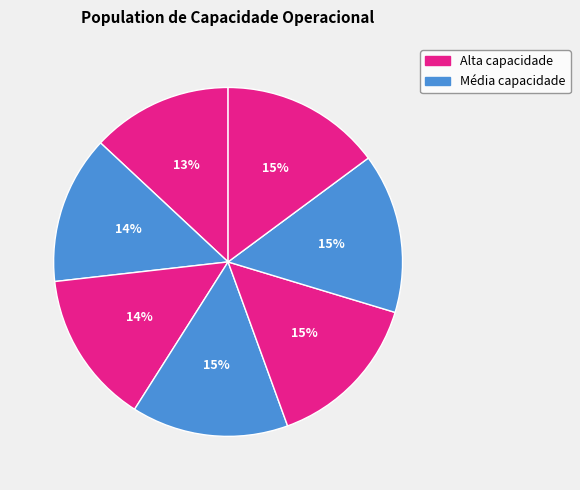

How many slices are in this pie chart?

7